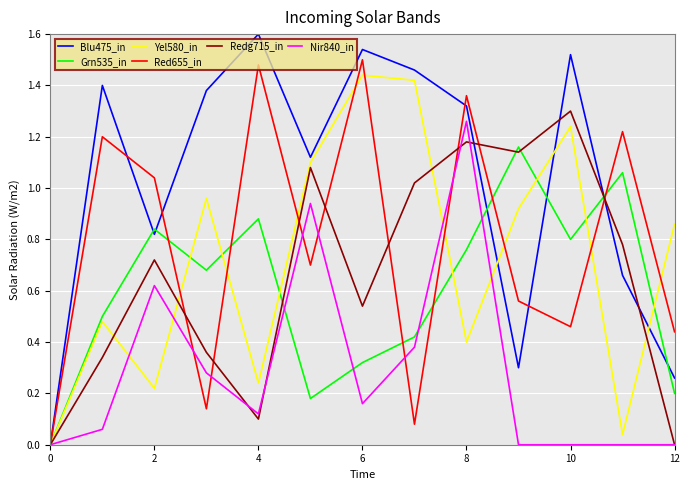

Which series has the largest total across all categories?

Blu475_in